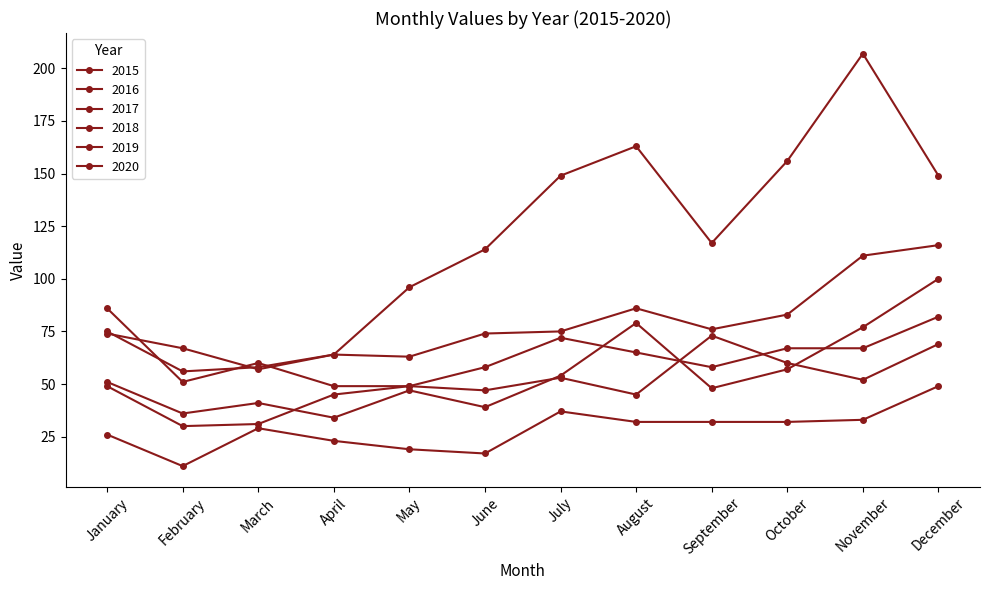

Is this an area chart (filled region under the line)?

No